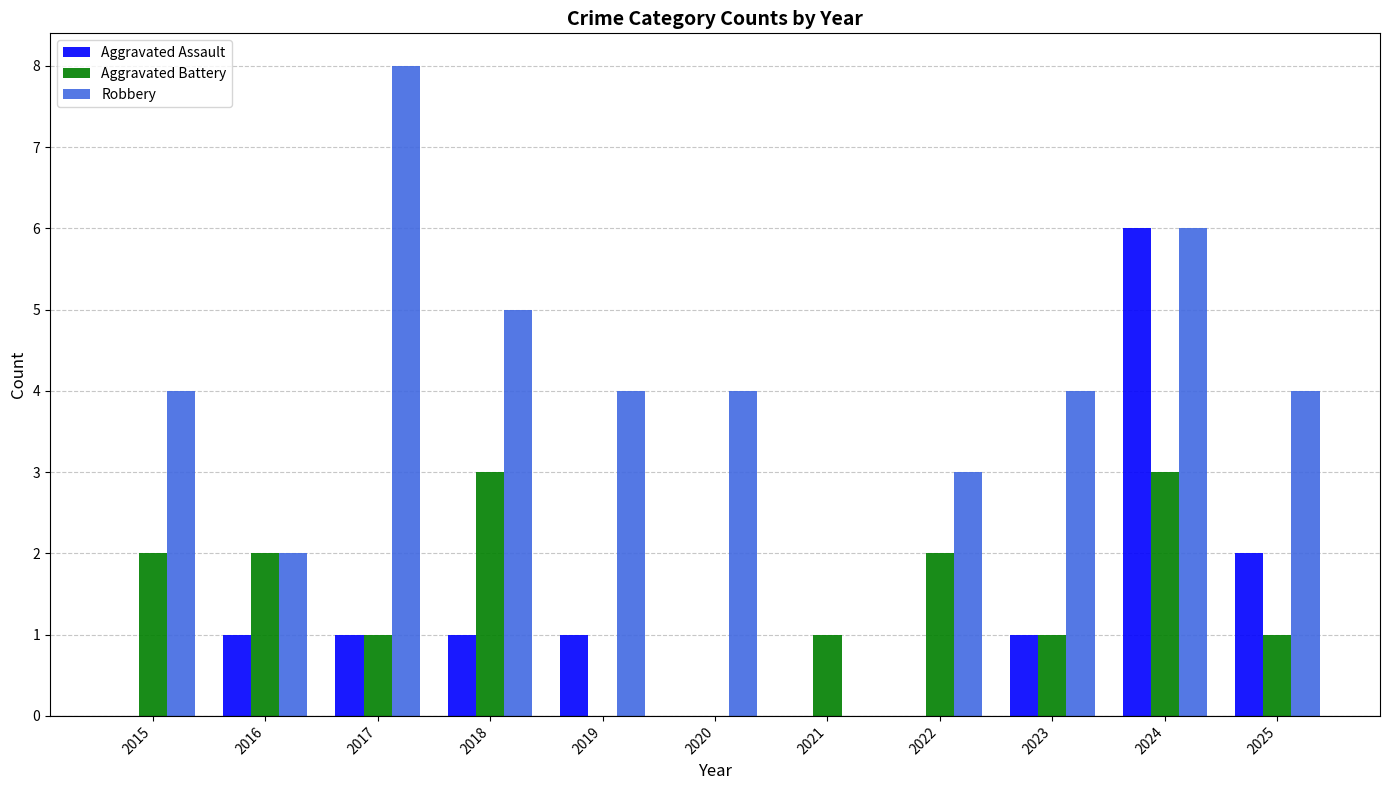

What is the difference between the Robbery values at 2019 and 2022?

1